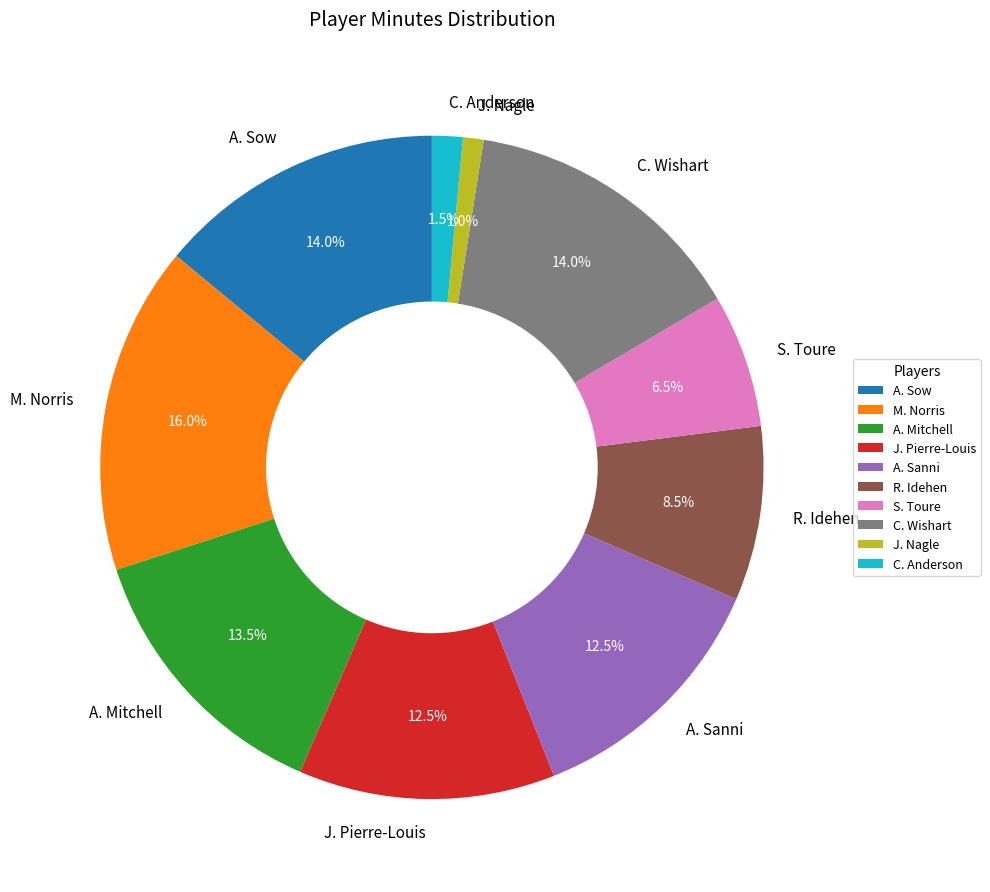

To the nearest percent, what is the difference between the largest and smallest slice percentages?

15%